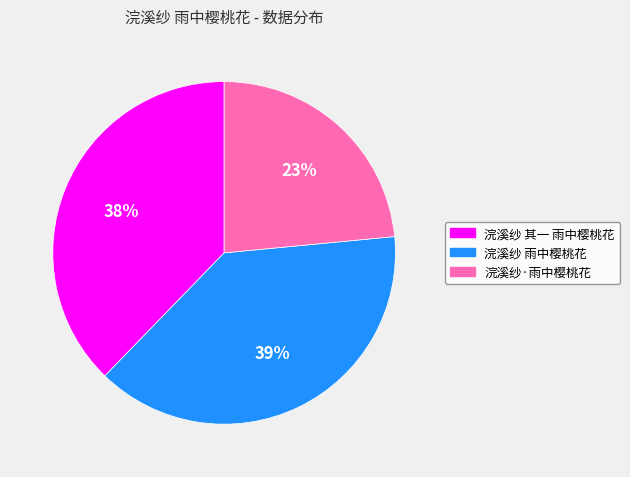

Approximately how many times larger is the value at 浣溪纱·雨中樱桃花 compared to 浣溪纱 雨中樱桃花?

0.6